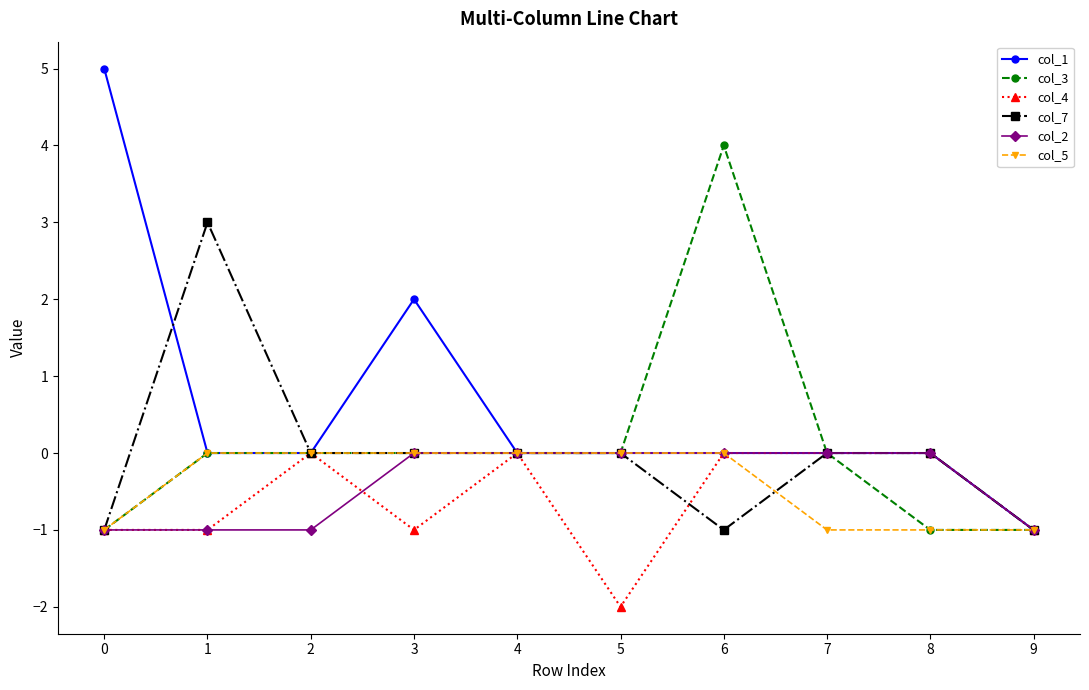

Reading left to right, list all the values displayed in this chart.

col_1: 0=5	1=0	2=0	3=2	4=0	5=0	6=0	7=0	8=0	9=-1
col_3: 0=-1	1=0	2=0	3=0	4=0	5=0	6=4	7=0	8=-1	9=-1
col_4: 0=-1	1=-1	2=0	3=-1	4=0	5=-2	6=0	7=0	8=0	9=-1
col_7: 0=-1	1=3	2=0	3=0	4=0	5=0	6=-1	7=0	8=0	9=-1
col_2: 0=-1	1=-1	2=-1	3=0	4=0	5=0	6=0	7=0	8=0	9=-1
col_5: 0=-1	1=0	2=0	3=0	4=0	5=0	6=0	7=-1	8=-1	9=-1